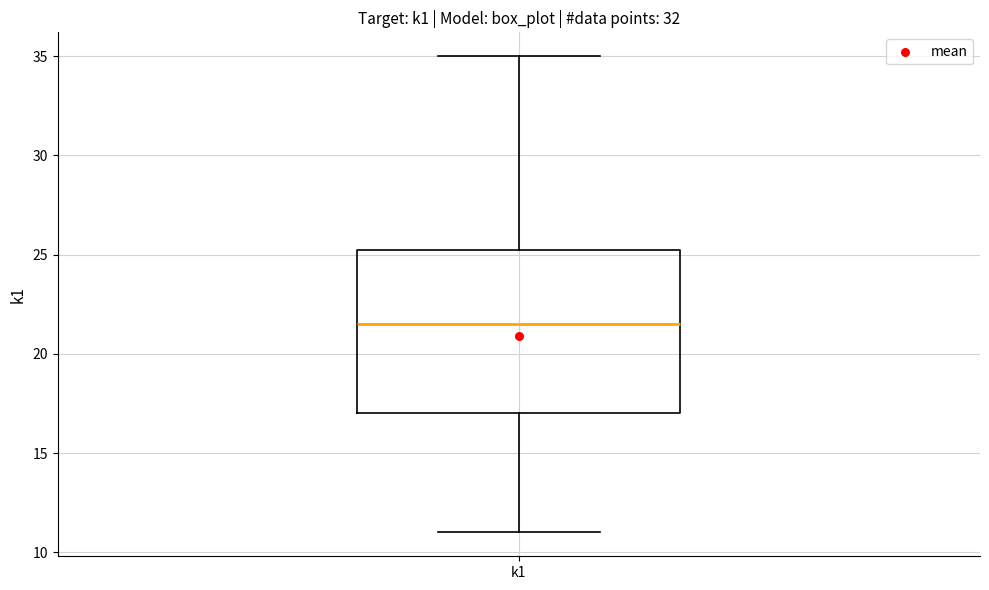

Where does the upper whisker of the box for k1 end on the y-axis? The values are not printed on the chart, so give them approximately, as read against the axis.

35.0